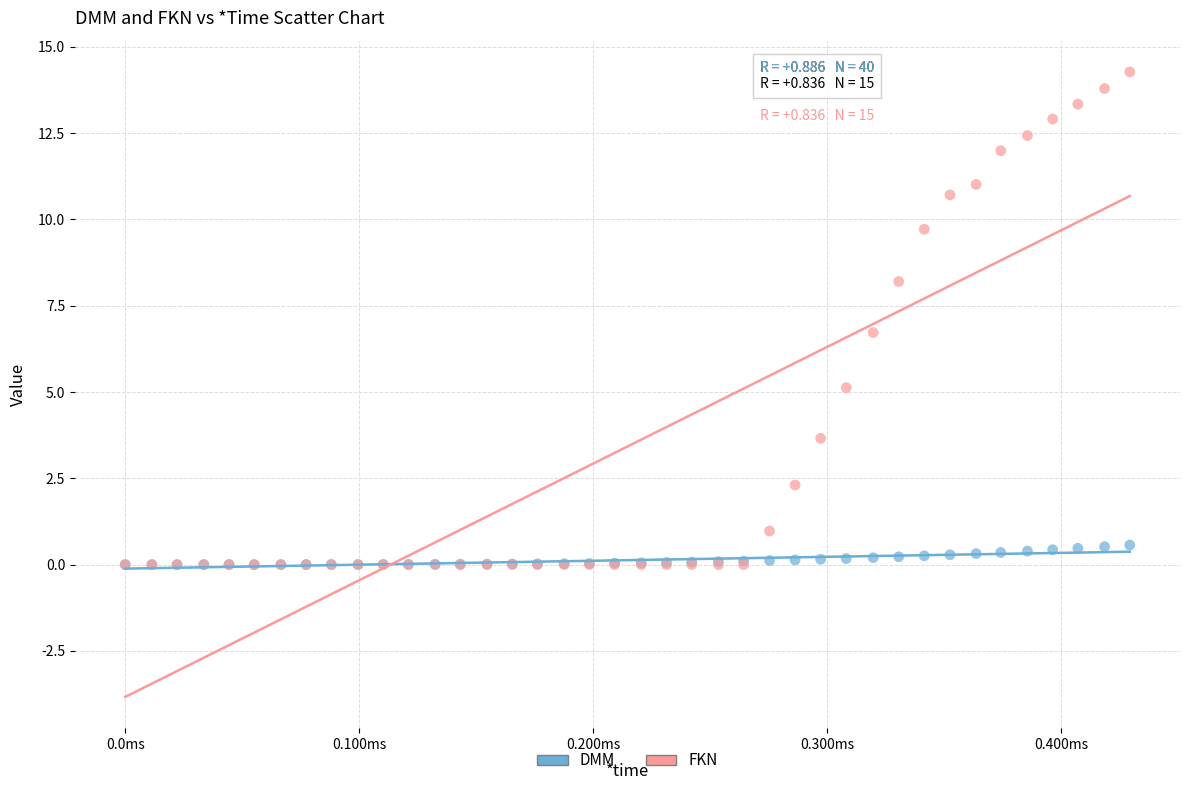

In the FKN series, what Y value is closest to 7?

6.7